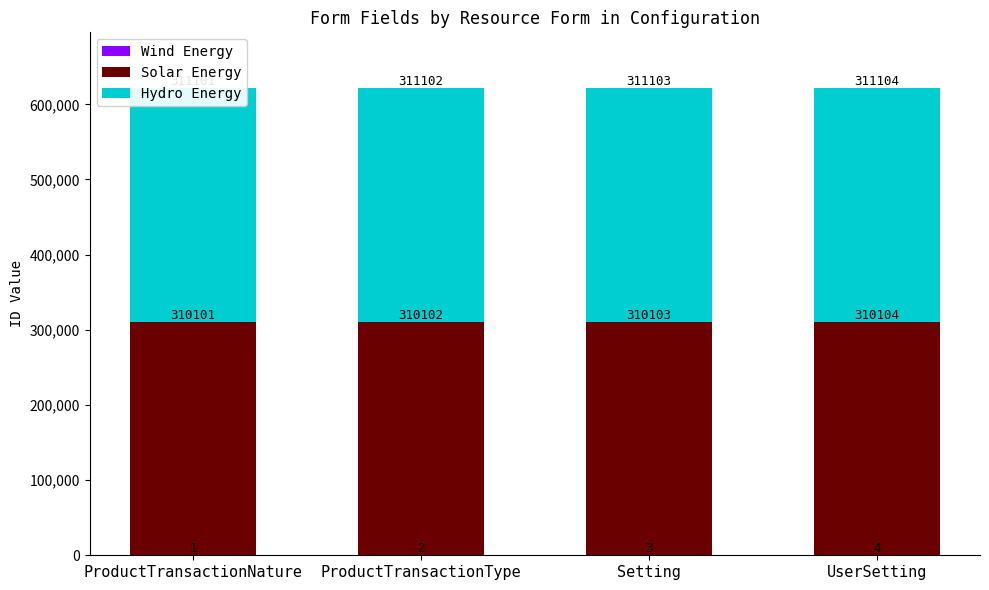

What is the total value across all series at Setting?

621209